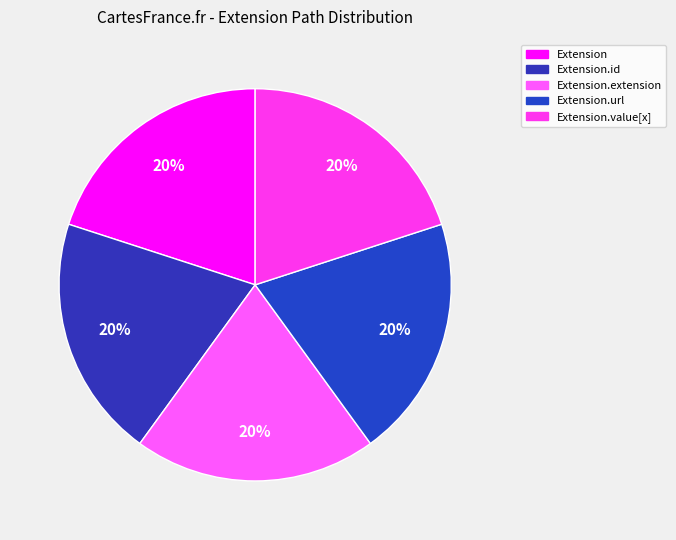

How many segments does this pie chart have?

5